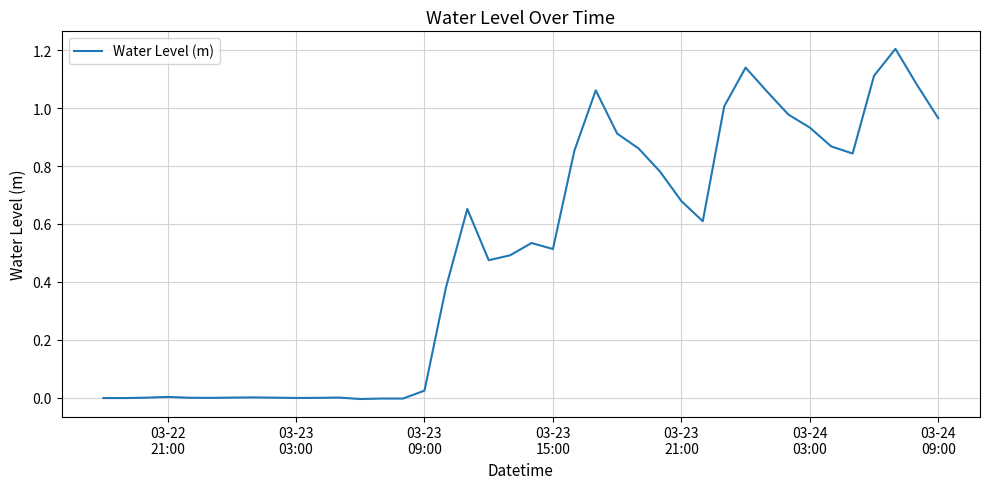

What is the maximum value shown in the chart?

1.2